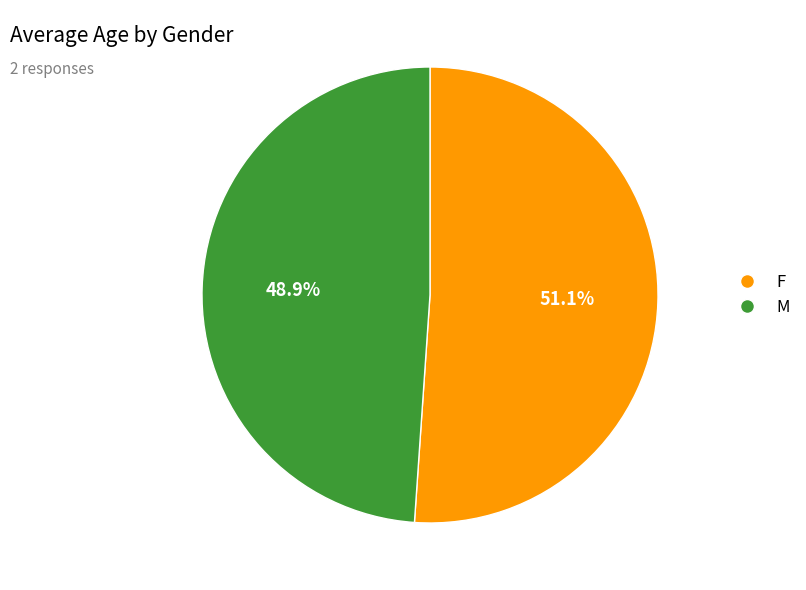

Is there a majority slice in this chart?

Yes